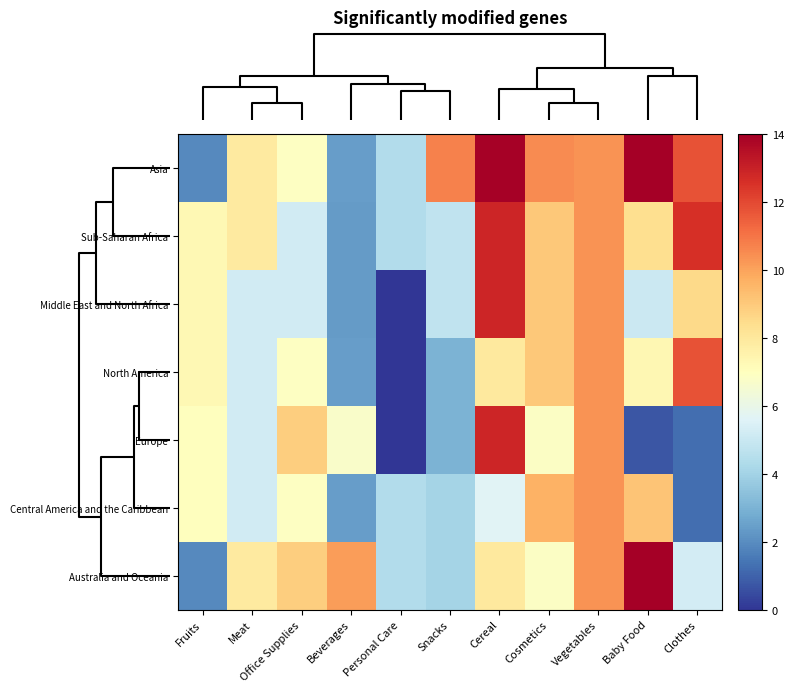

At how many categories does at least one series exceed 2?

11